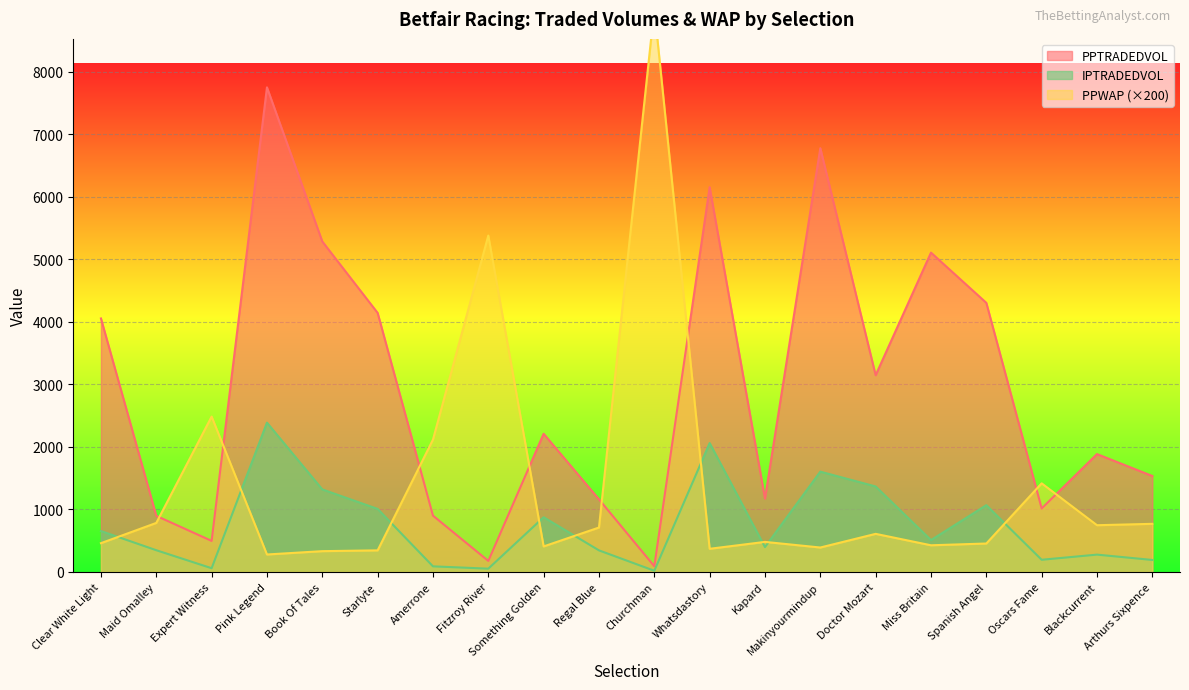

At how many categories does at least one series exceed 4426?

7